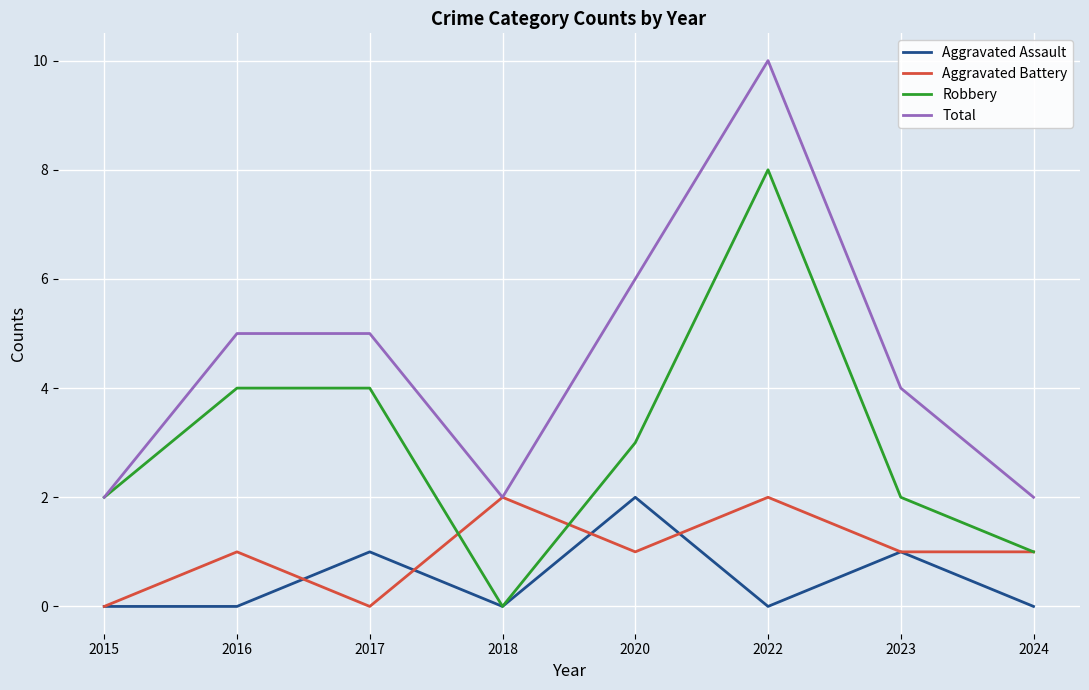

What is the approximate value of Robbery at 2017?

4